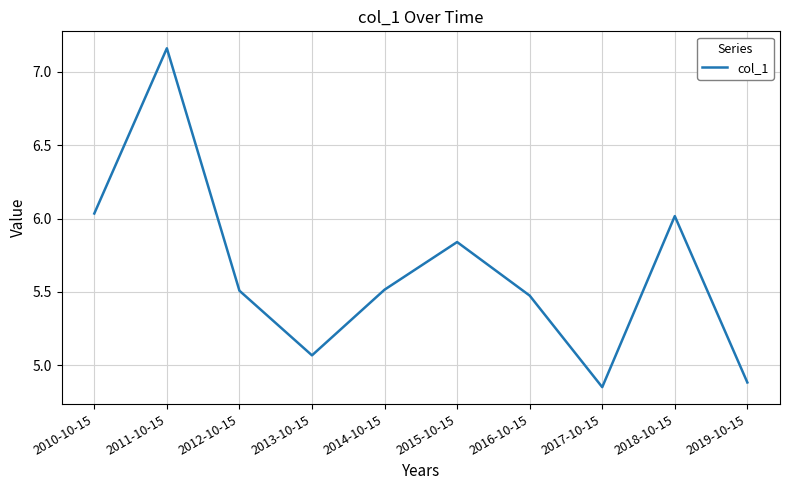

Does the chart display data point markers on the line(s)?

No